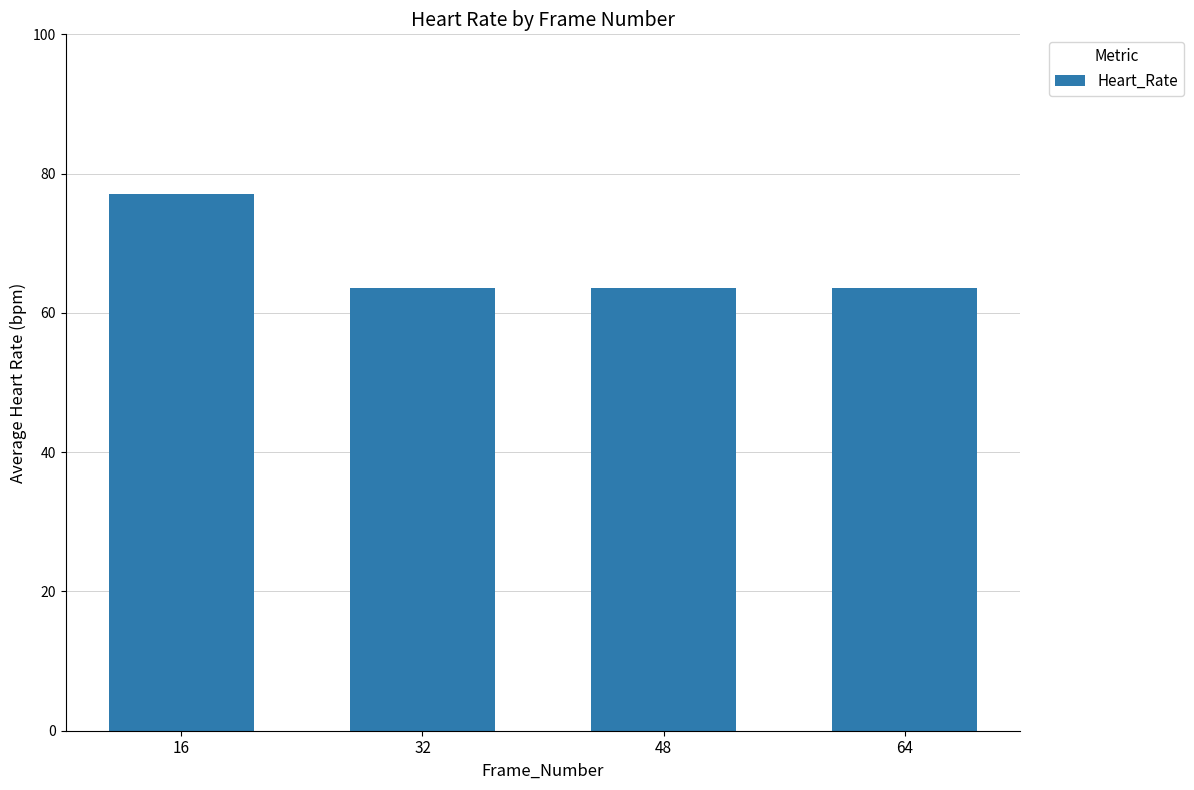

The value at 32 is 32.5. True or false?

False